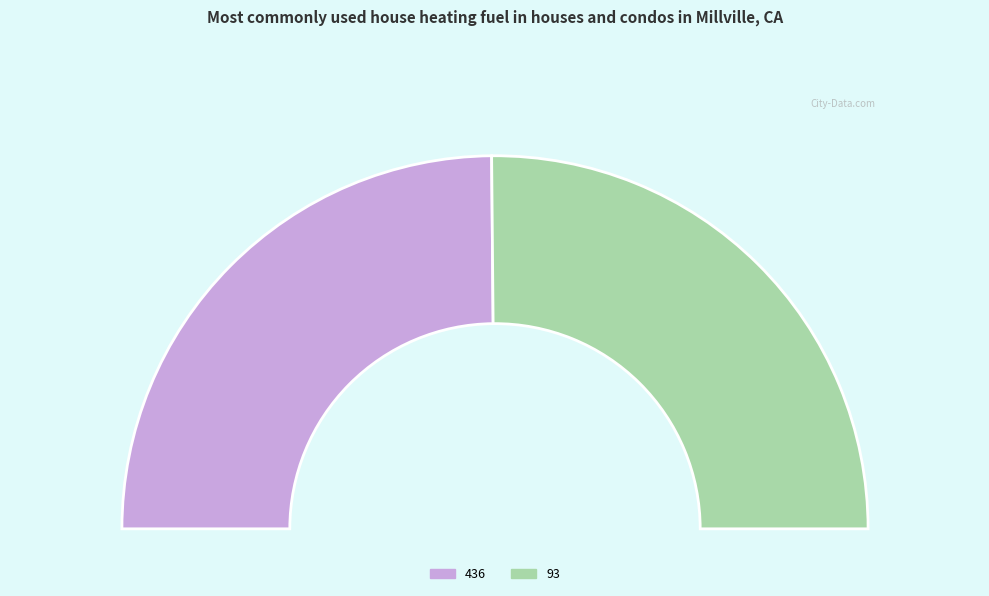

True or false: 93 accounts for 50% of the total.

True